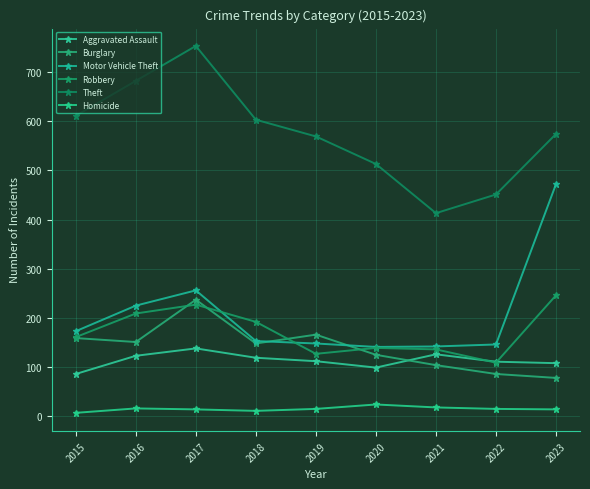

How many categories are shown in the chart?

9